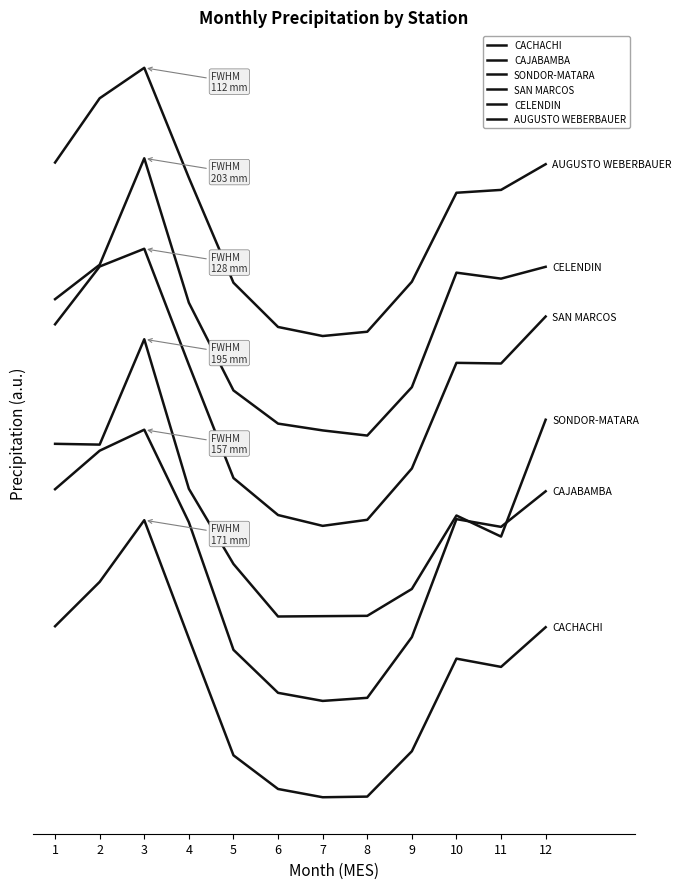

What is the total value across all series at 8?

5.0